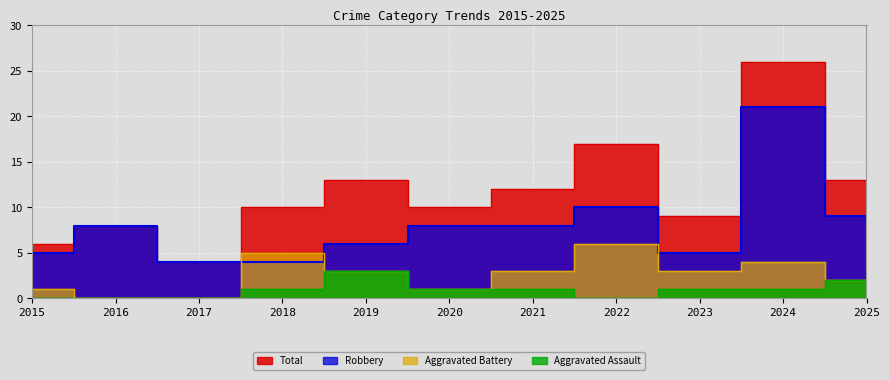

Reading left to right, what are all the values shown in this chart?

Aggravated Assault: 0	0	0	1	3	1	1	0	1	1	2
Aggravated Battery: 1	0	0	5	3	1	3	6	3	4	2
Robbery: 5	8	4	4	6	8	8	10	5	21	9
Total: 6	8	4	10	13	10	12	17	9	26	13